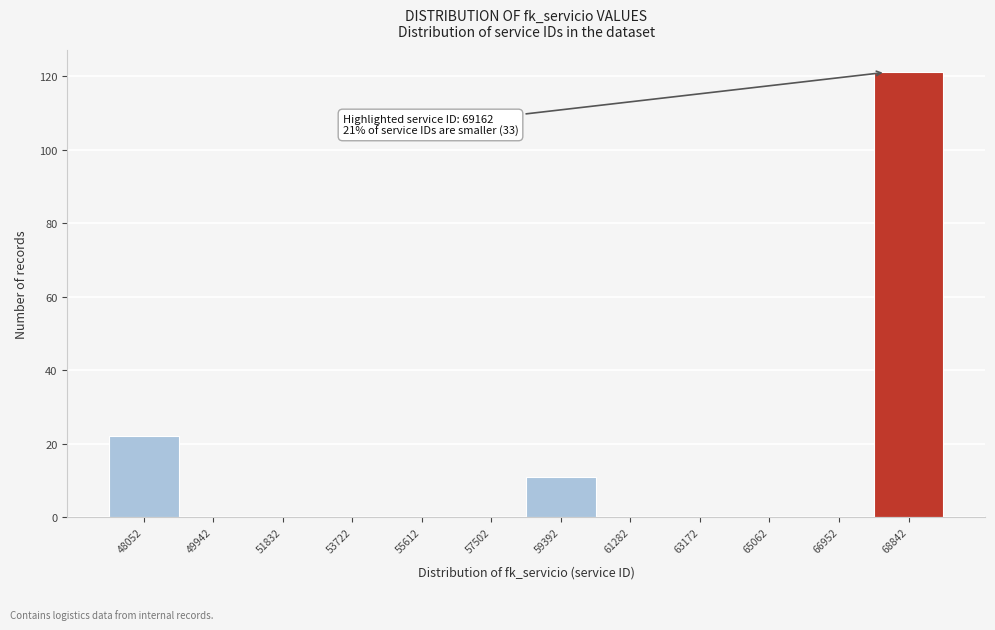

Reading left to right, what are all the values shown in this chart?

48052=22	49942=0	51832=0	53722=0	55612=0	57502=0	59392=11	61282=0	63172=0	65062=0	66952=0	68842=121